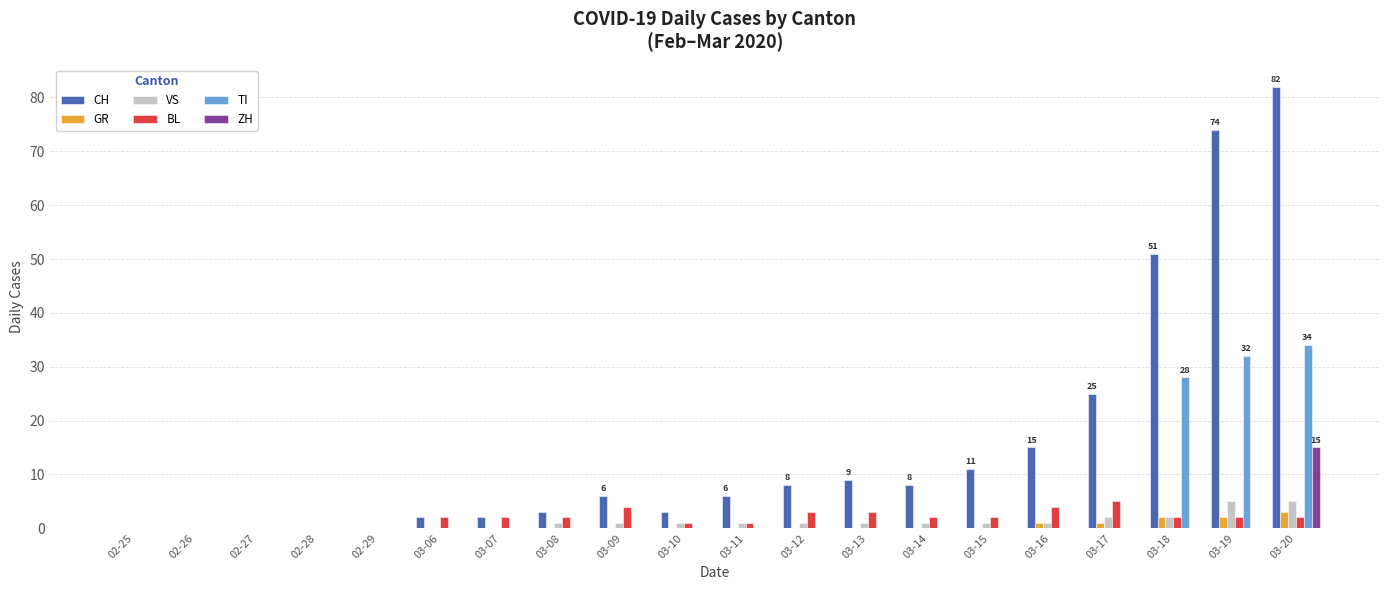

Between 03-08 and 03-18, which series saw the biggest shift?

CH